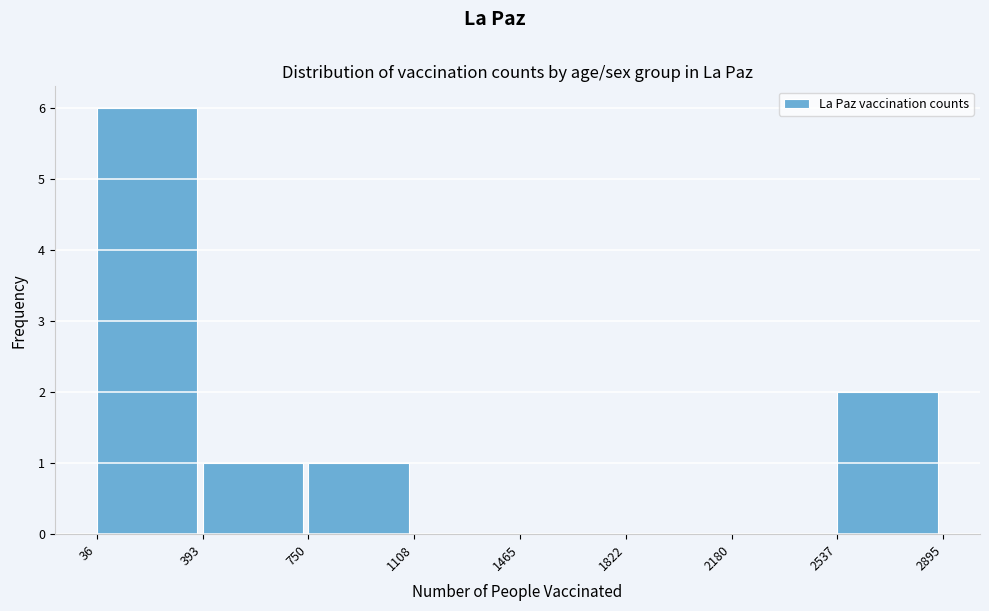

Reading left to right, transcribe this chart: for each bar, give the range it covers on the x-axis and its height. The values are not printed on the chart, so give them approximately, as read against the axis.

36 to 393: 6
393 to 750: 1
750 to 1108: 1
1108 to 1465: 0
1465 to 1822: 0
1822 to 2180: 0
2180 to 2537: 0
2537 to 2895: 2